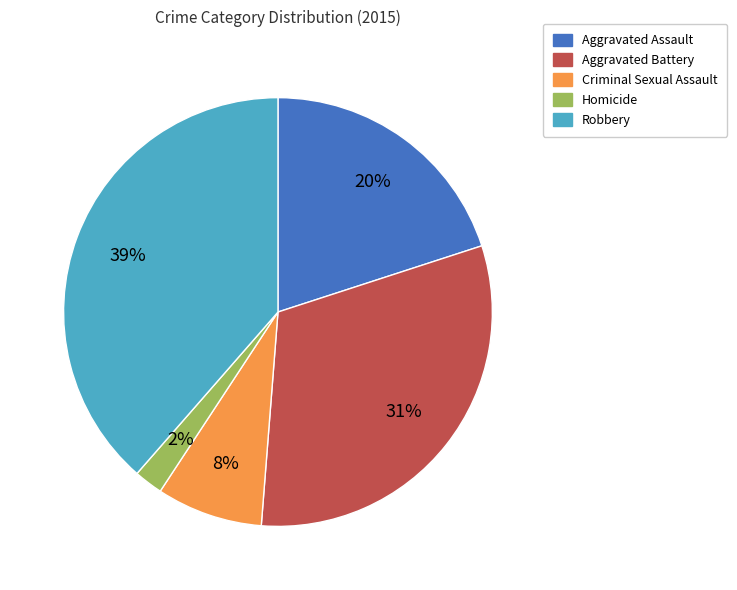

How many segments does this pie chart have?

5